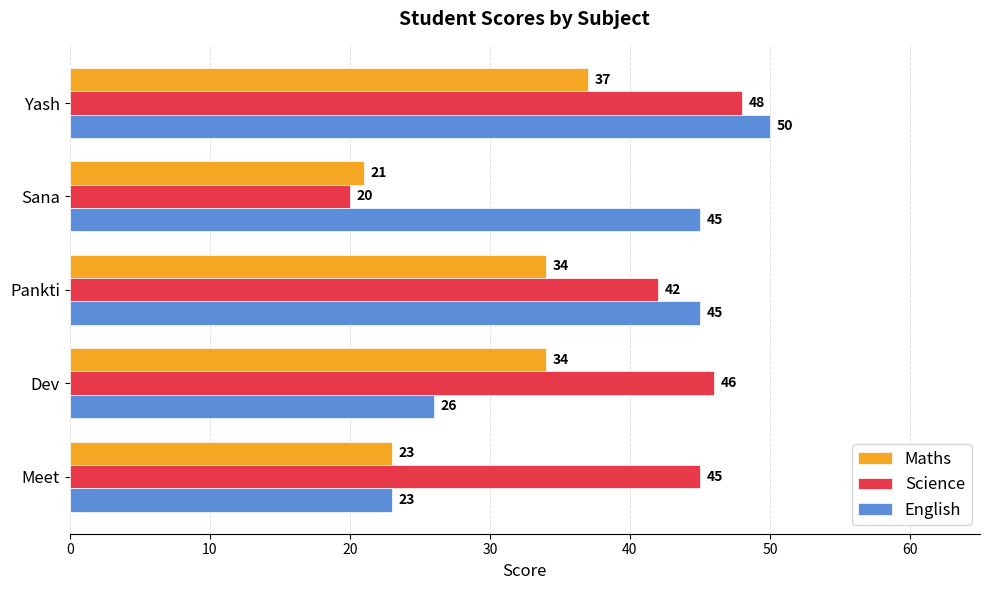

List the series in order of their overall mean, highest first.

Science, English, Maths